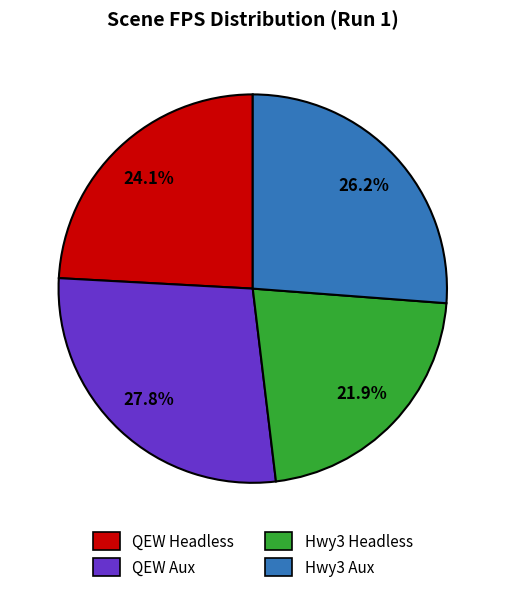

To the nearest percent, what percentage of the pie is Hwy3 Headless?

22%